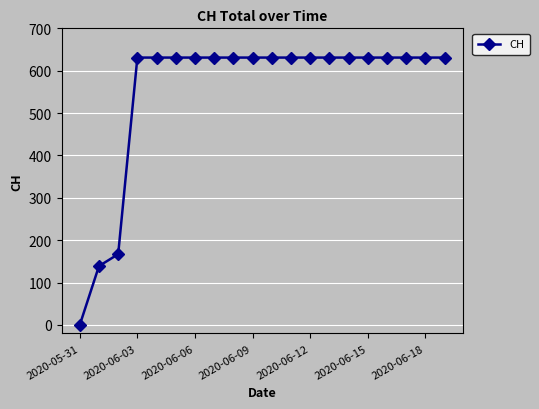

What is the greatest value displayed?

631